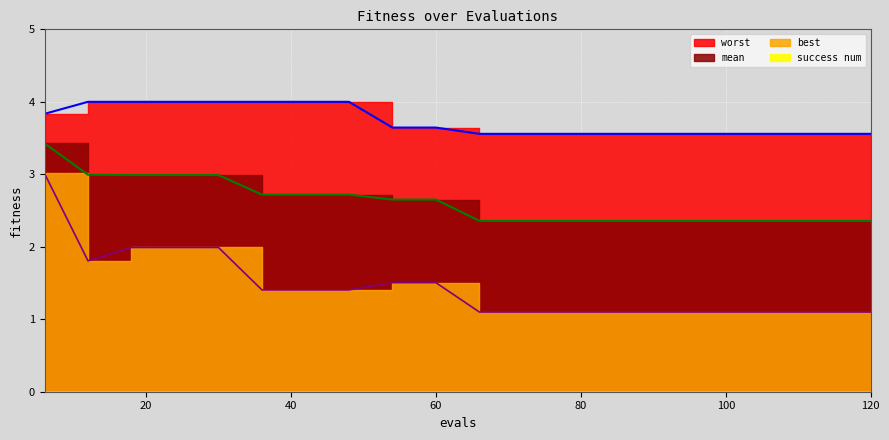

True or false: worst has a value of 2.8 at 18.

False